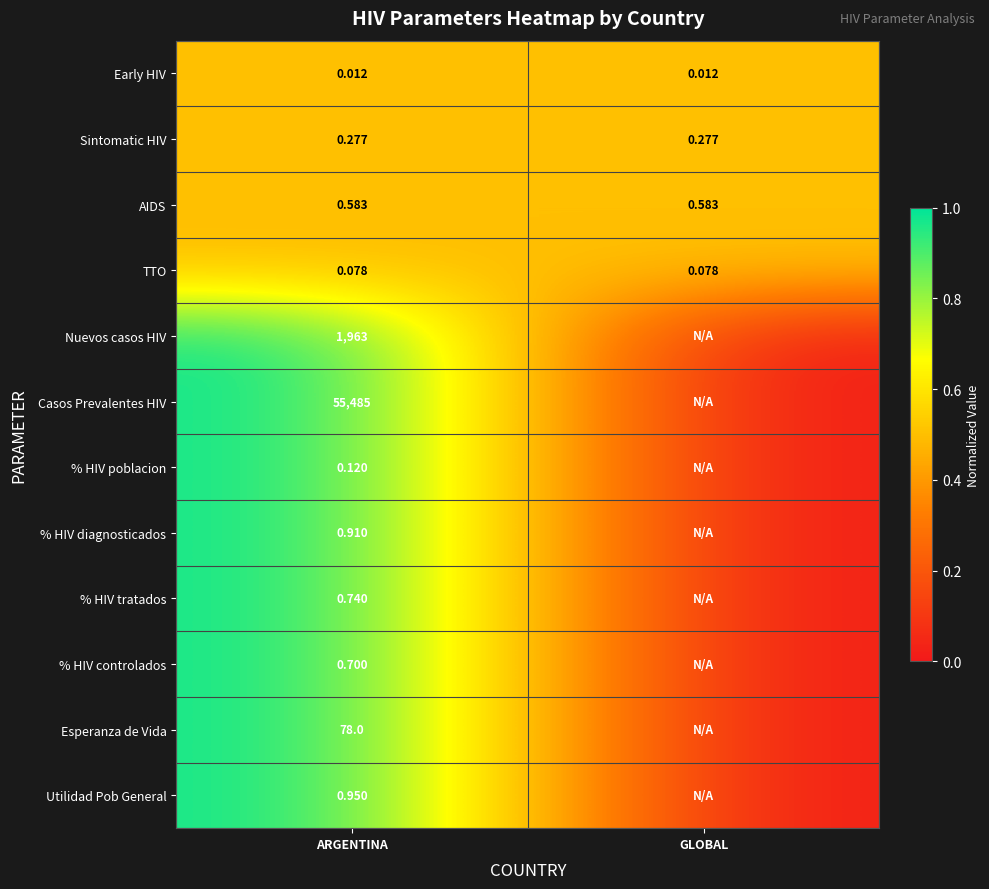

At ARGENTINA, list the series in order from smallest to largest.

Early HIV, TTO, % HIV poblacion, Sintomatic HIV, AIDS, % HIV controlados, % HIV tratados, % HIV diagnosticados, Utilidad Pob General, Esperanza de Vida, Nuevos casos HIV, Casos Prevalentes HIV